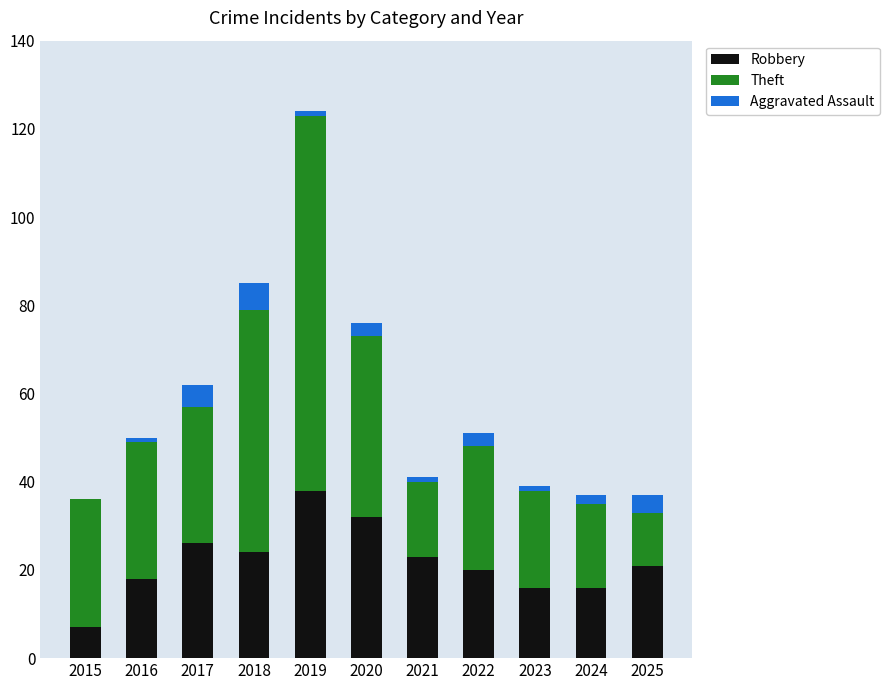

What is the sum of all Robbery values?

241